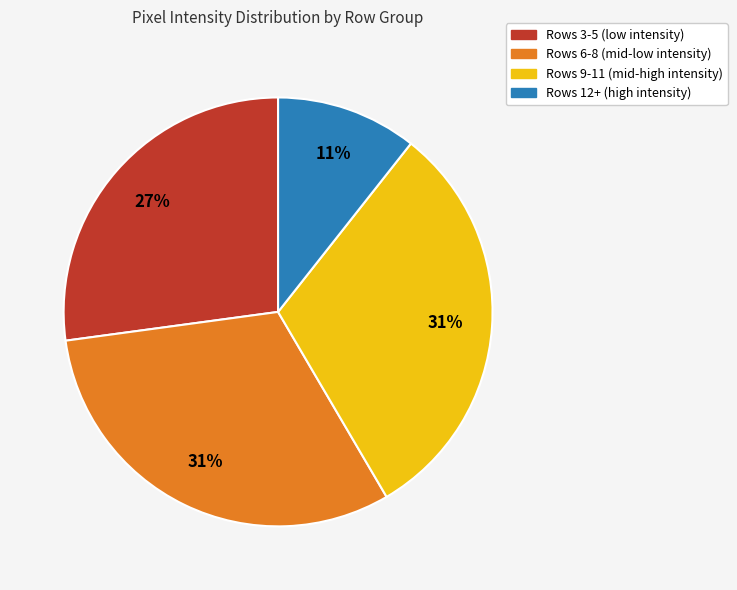

How many segments does this pie chart have?

4